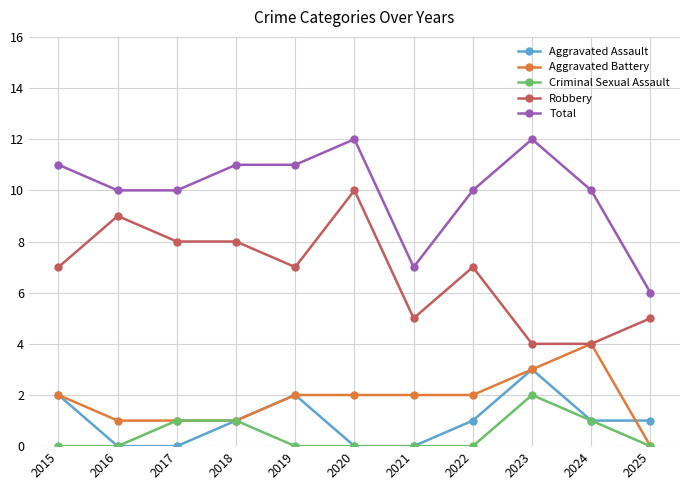

Between 2021 and 2022, which series saw the biggest shift?

Total